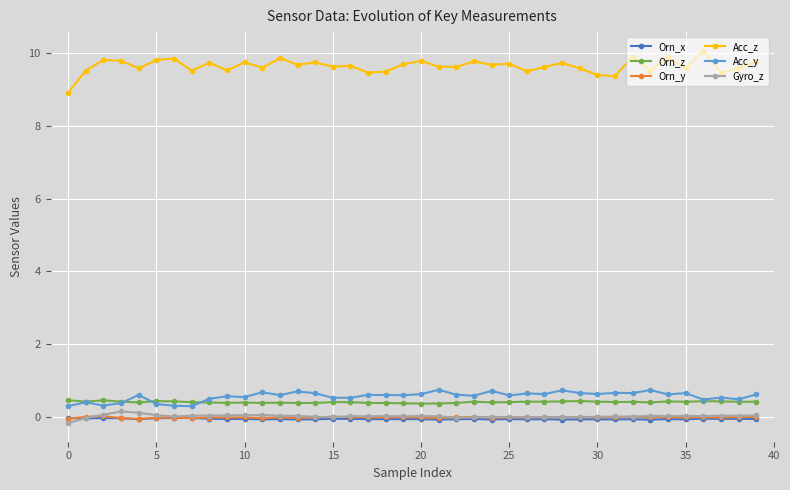

What is the value of the Acc_z point at the 6th from the left?

9.8